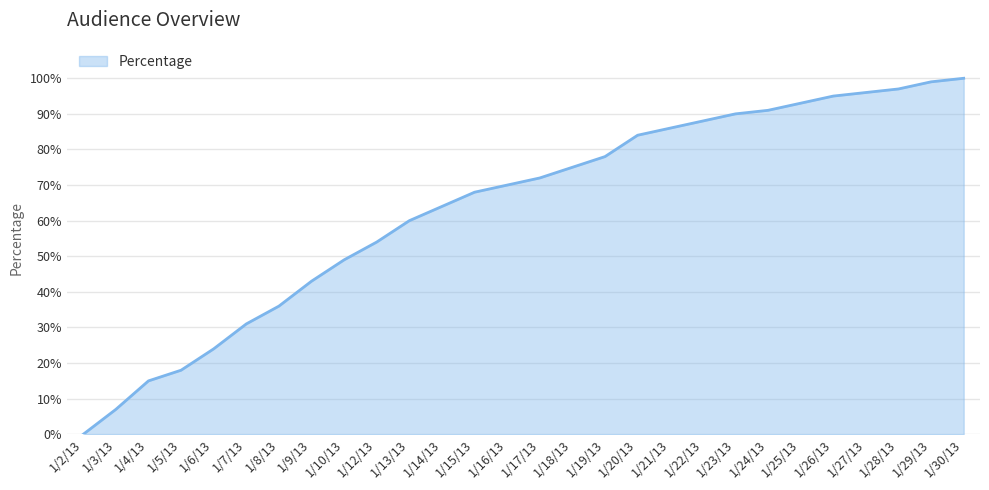

What is the difference between the second highest and second lowest values?

92